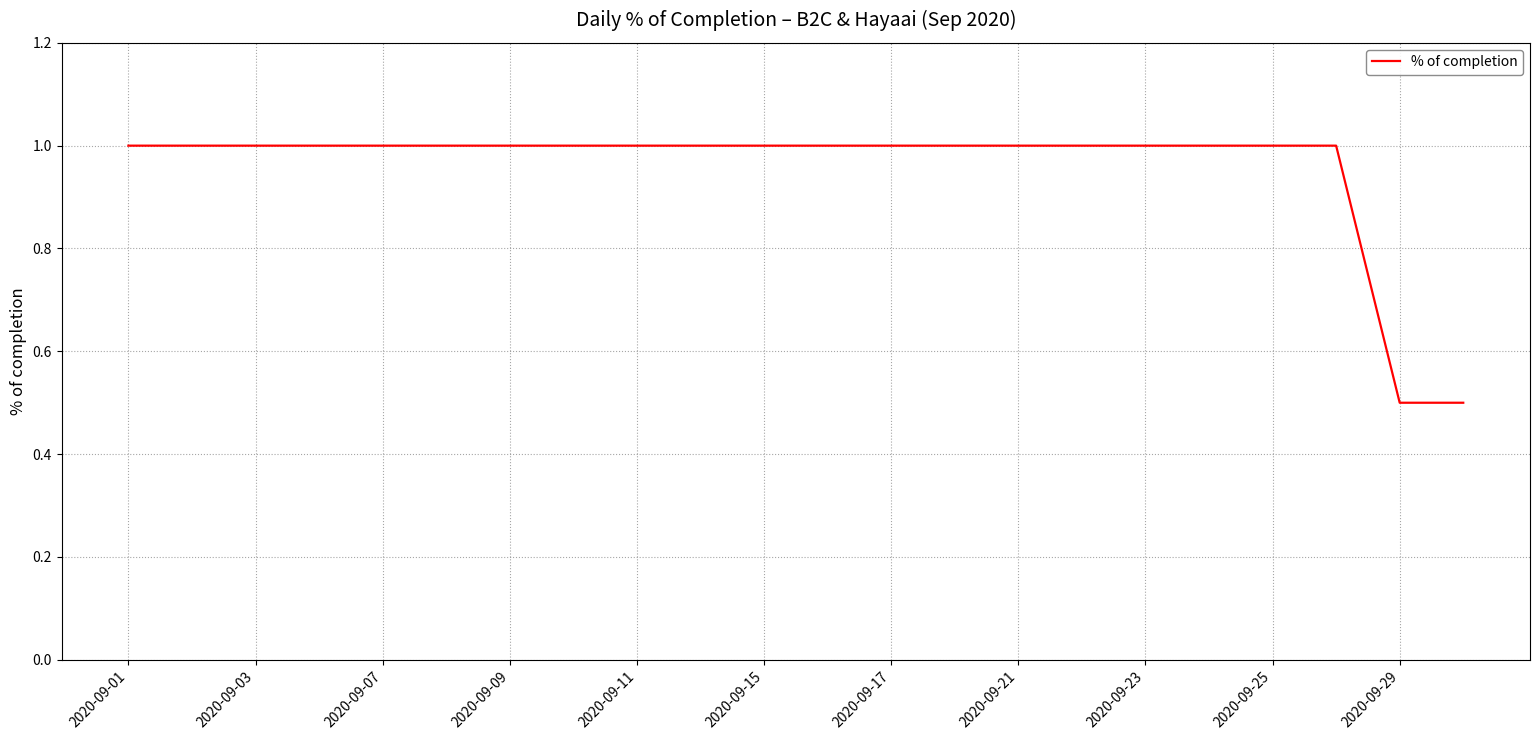

What is the maximum value shown in the chart?

1.0